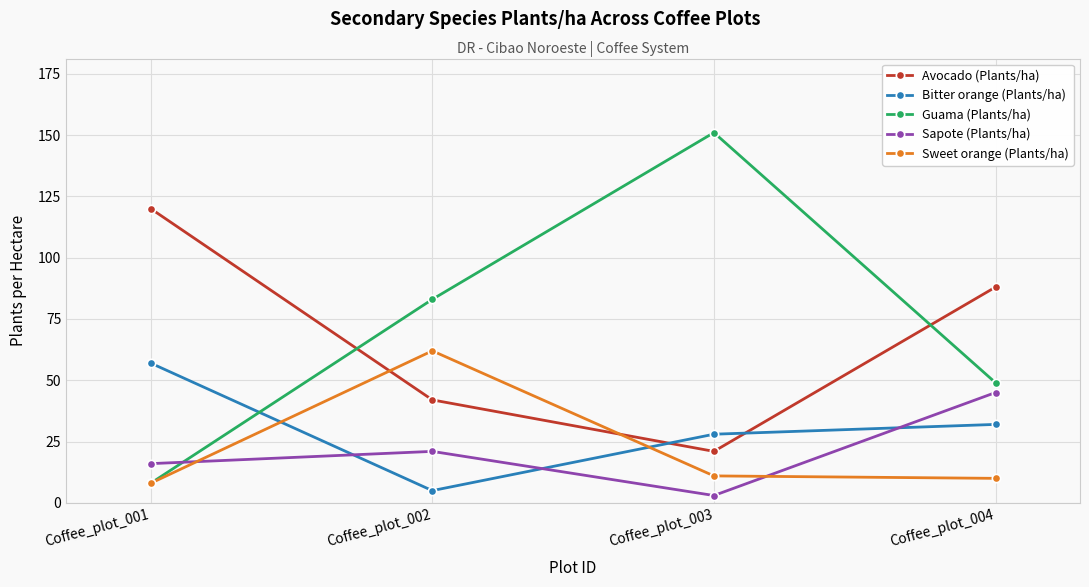

True or false: Avocado (Plants/ha) and Sapote (Plants/ha) intersect in this chart.

False